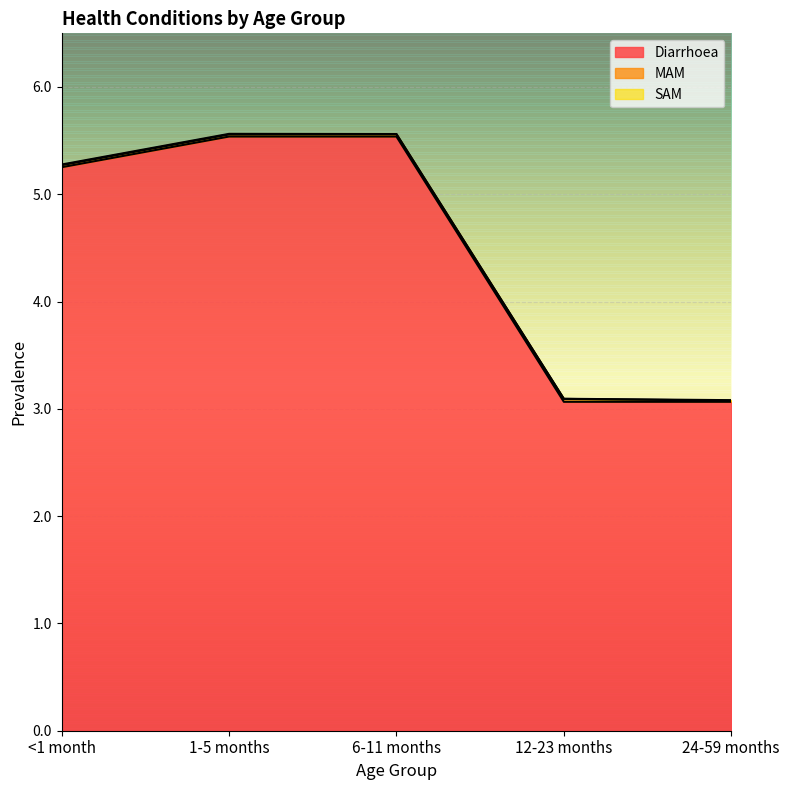

Reading right to left, extract all data points from this chart.

Diarrhoea: 3.1	3.1	5.5	5.5	5.3
MAM: 0.0	0.0	0.0	0.0	0.0
SAM: 0.0	0.0	0.0	0.0	0.0